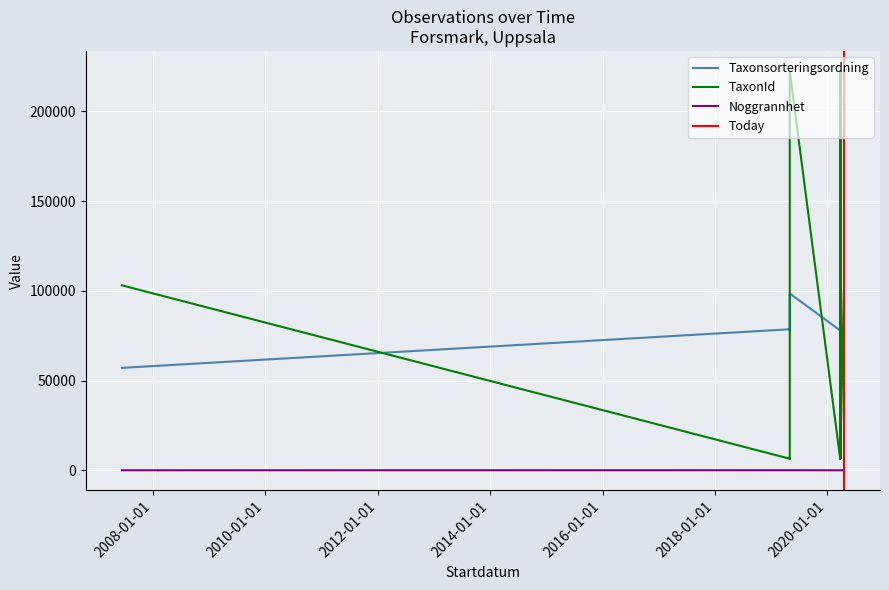

At how many categories does at least one series exceed 67620?

12